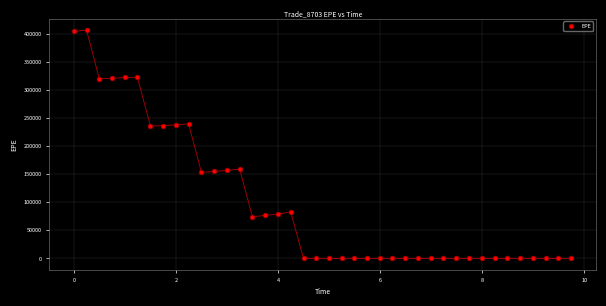

What is the range of Y values (max minus min)?

407229.0